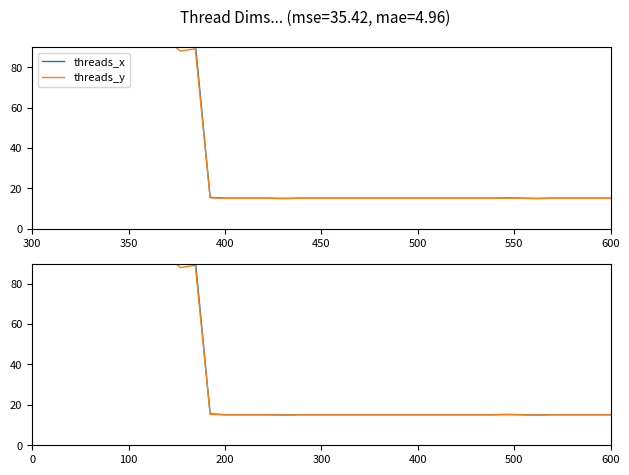

True or false: threads_y and threads_x intersect in this chart.

False